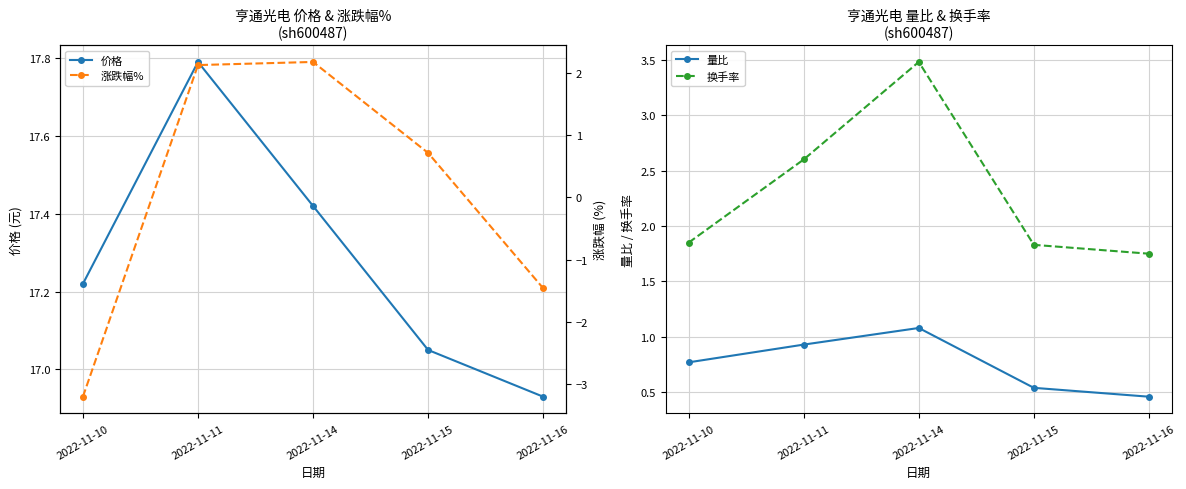

The value of 换手率 at 2022-11-11 is 3.5. True or false?

False